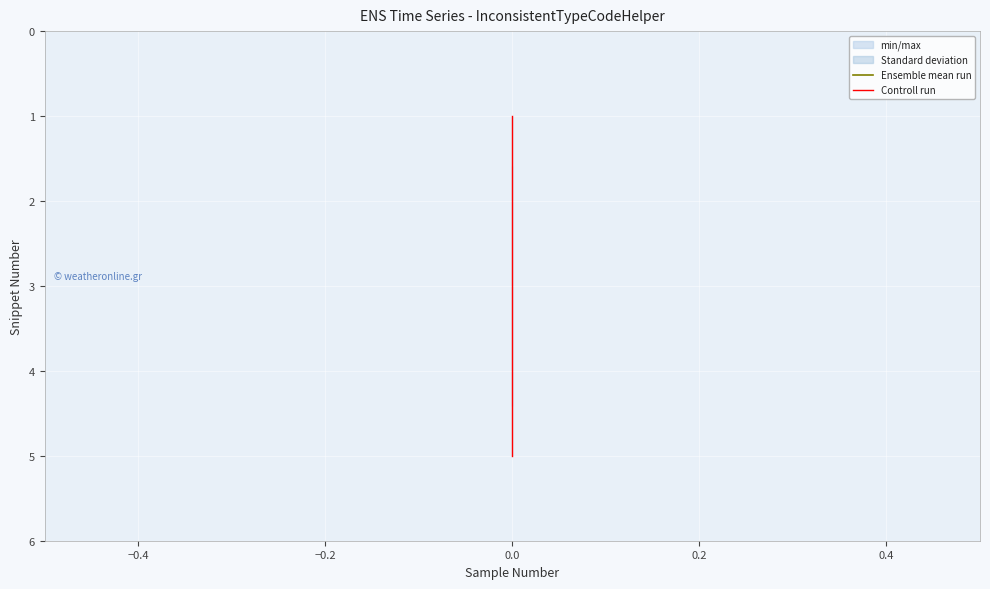

True or false: Ensemble mean run and Controll run intersect in this chart.

False